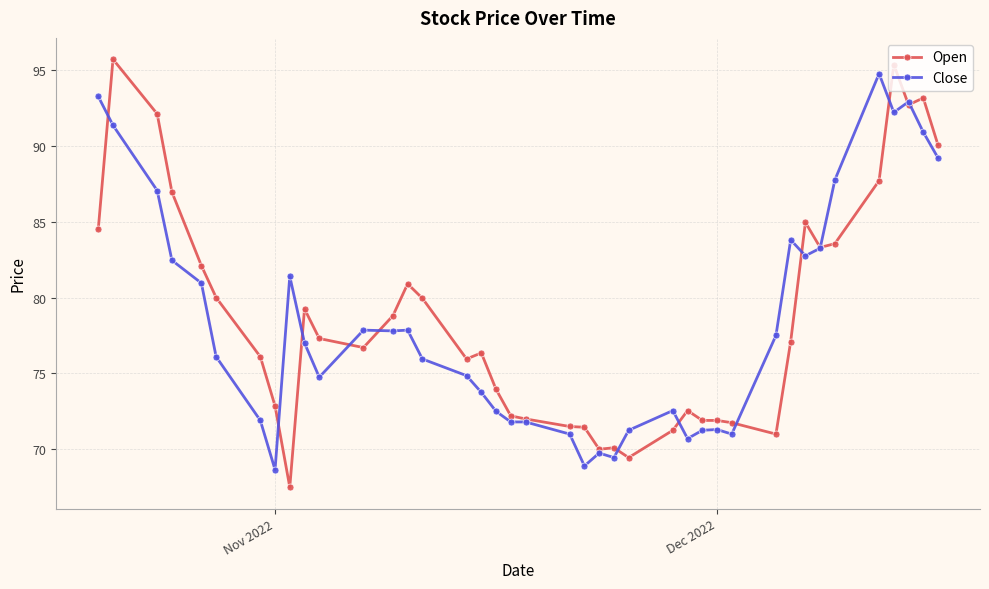

True or false: Close has more than 0 interior local peaks.

True